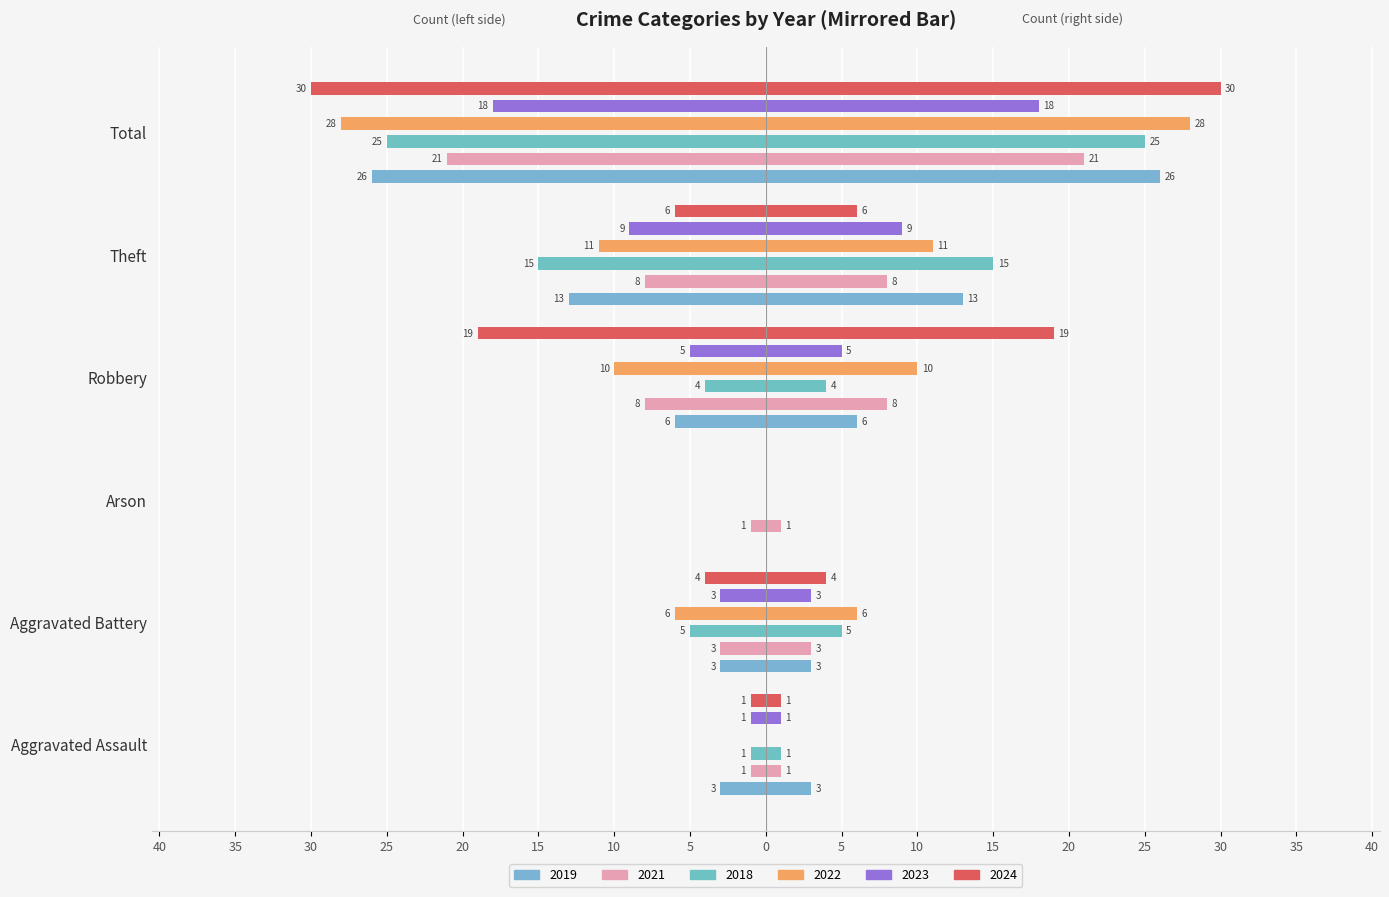

Reading left to right, transcribe all the data shown in this chart.

2019 (left): -3	-3	0	-6	-13	-26
2021 (left): -1	-3	-1	-8	-8	-21
2018 (left): -1	-5	0	-4	-15	-25
2022 (left): 0	-6	0	-10	-11	-28
2023 (left): -1	-3	0	-5	-9	-18
2024 (left): -1	-4	0	-19	-6	-30